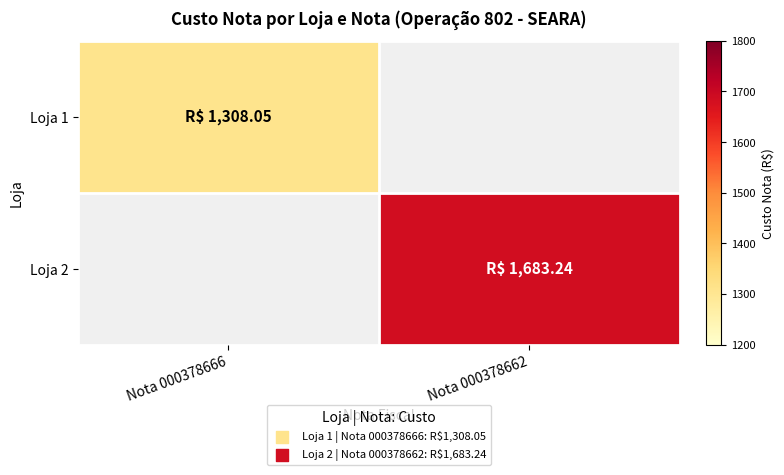

Reading left to right, extract all data points from this chart.

Loja 1: Nota 000378666=1308.0	Nota 000378662=0.0
Loja 2: Nota 000378666=0.0	Nota 000378662=1683.2